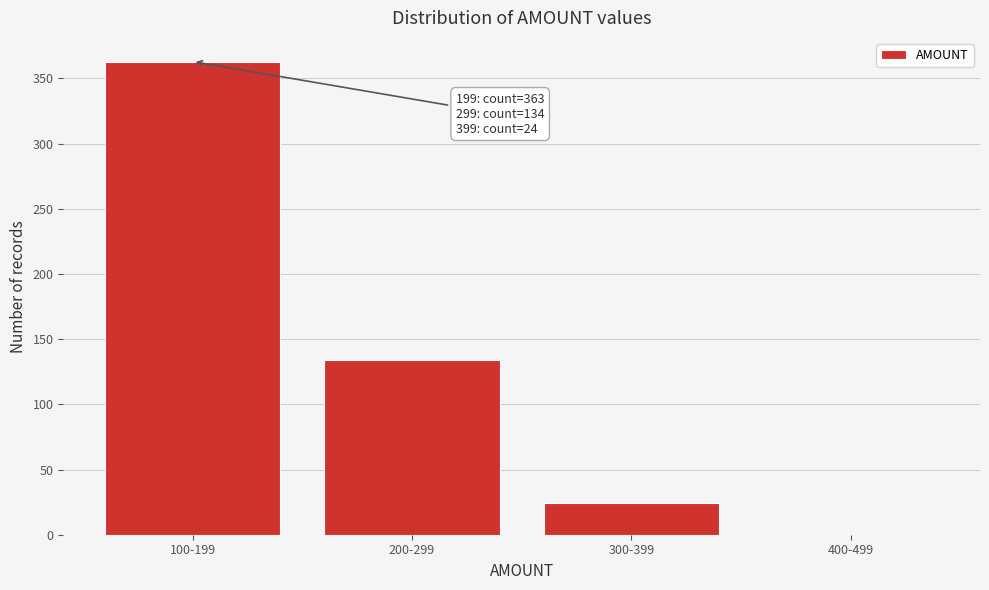

Reading left to right, transcribe all the data shown in this chart.

100-199=363	200-299=134	300-399=24	400-499=0